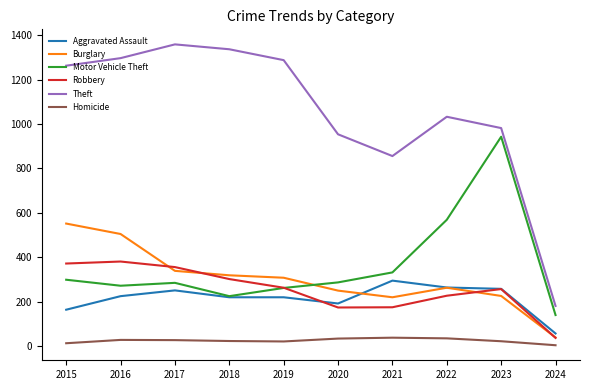

At which category does Aggravated Assault reach its first local peak?

2017